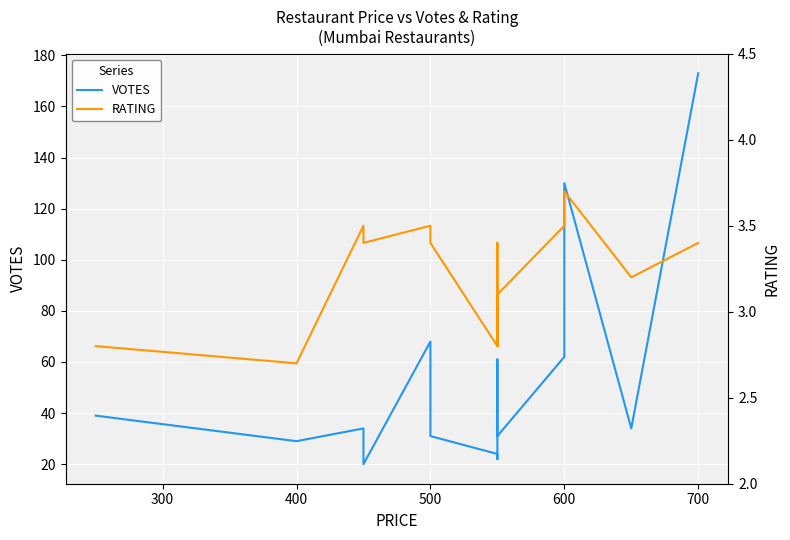

How many values in the VOTES series are below 34?

6